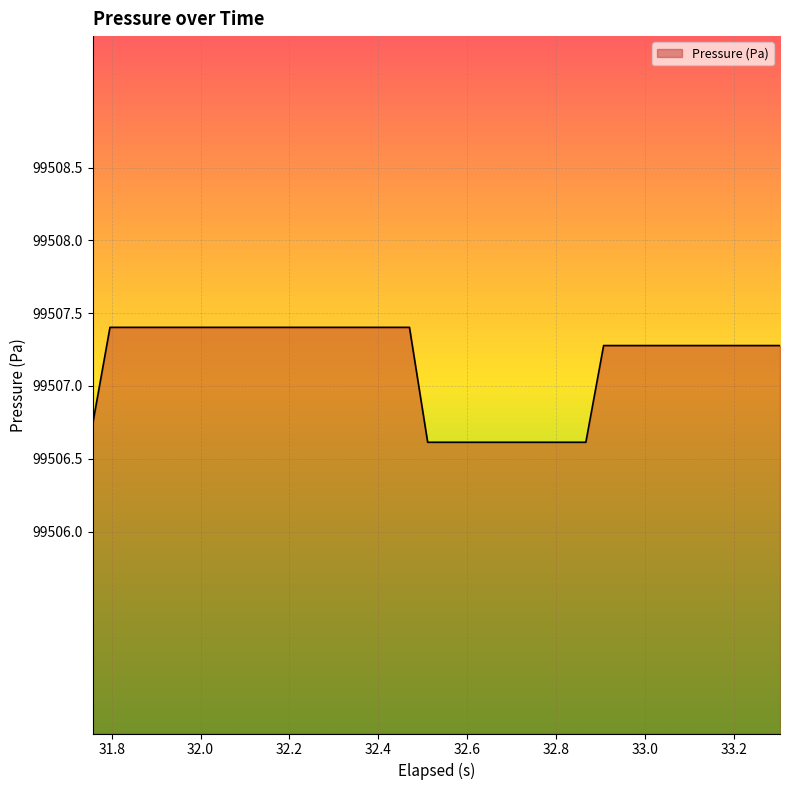

What is the smallest value displayed?

99506.6